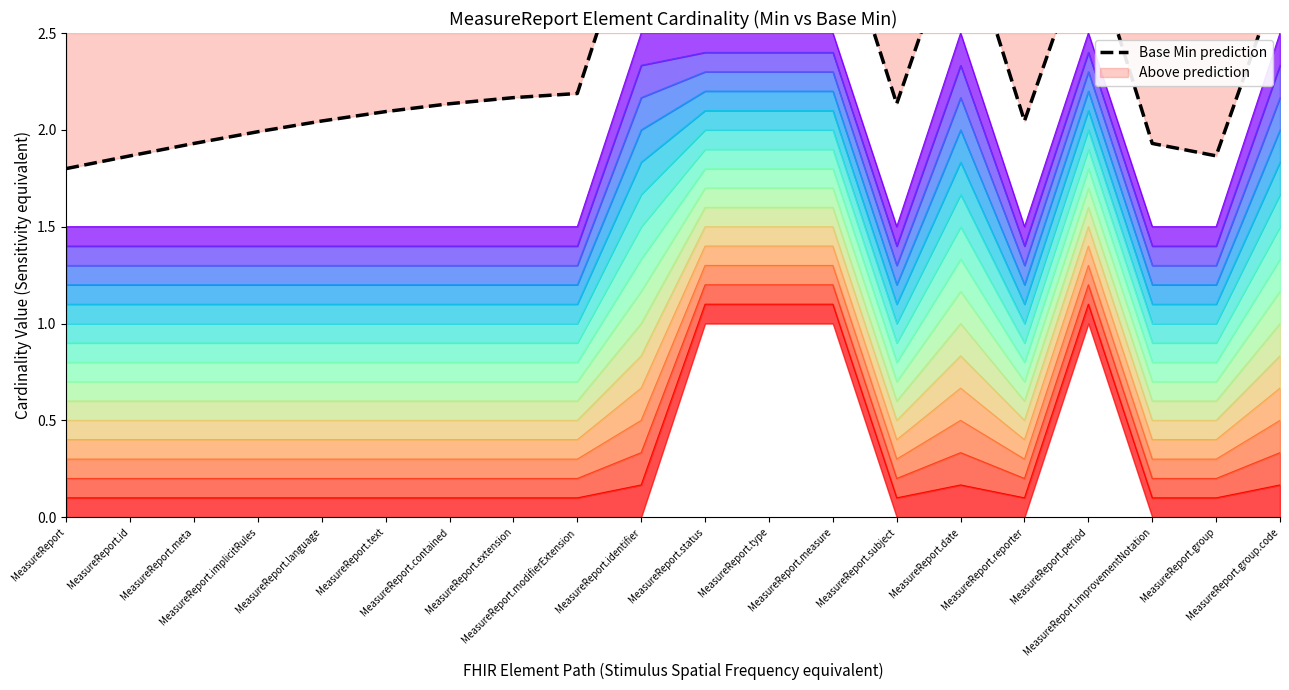

What position from the right is MeasureReport.meta?

18